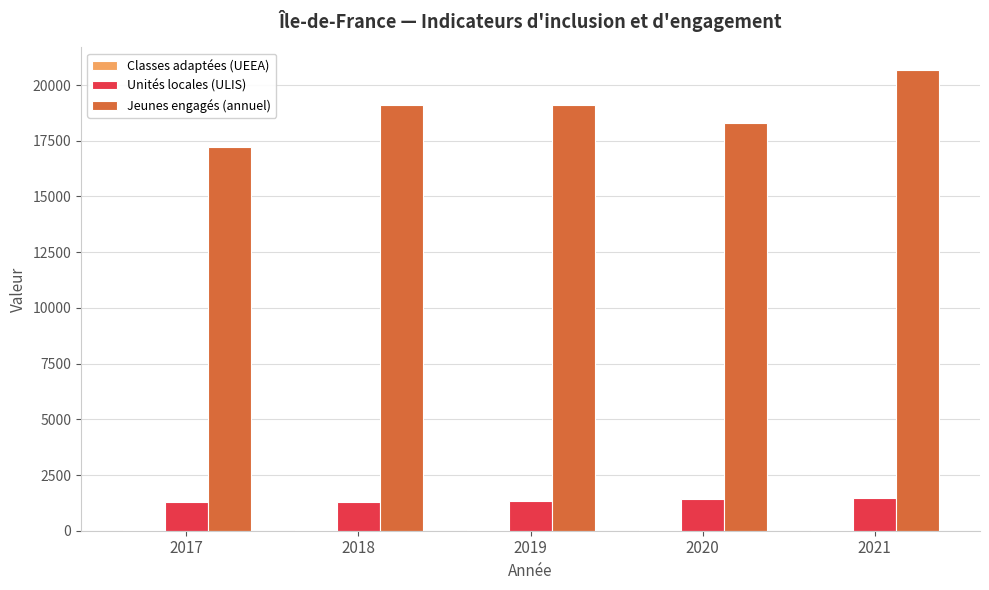

At which category does the chart reach its peak across all series?

2021